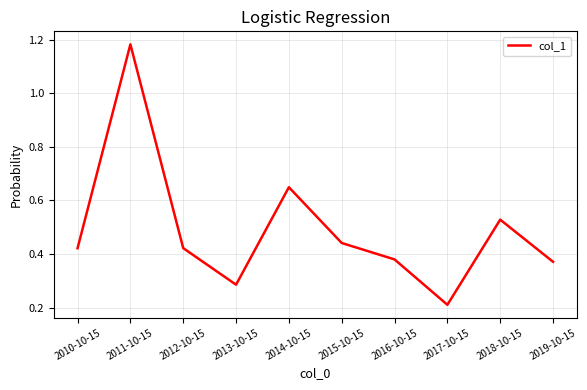

Which label corresponds to the smallest value in the chart?

2017-10-15